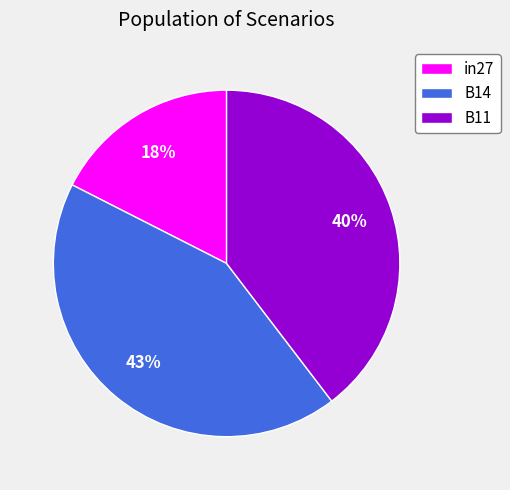

To the nearest percent, what is the difference between the B11 and B14 slice percentages?

3%